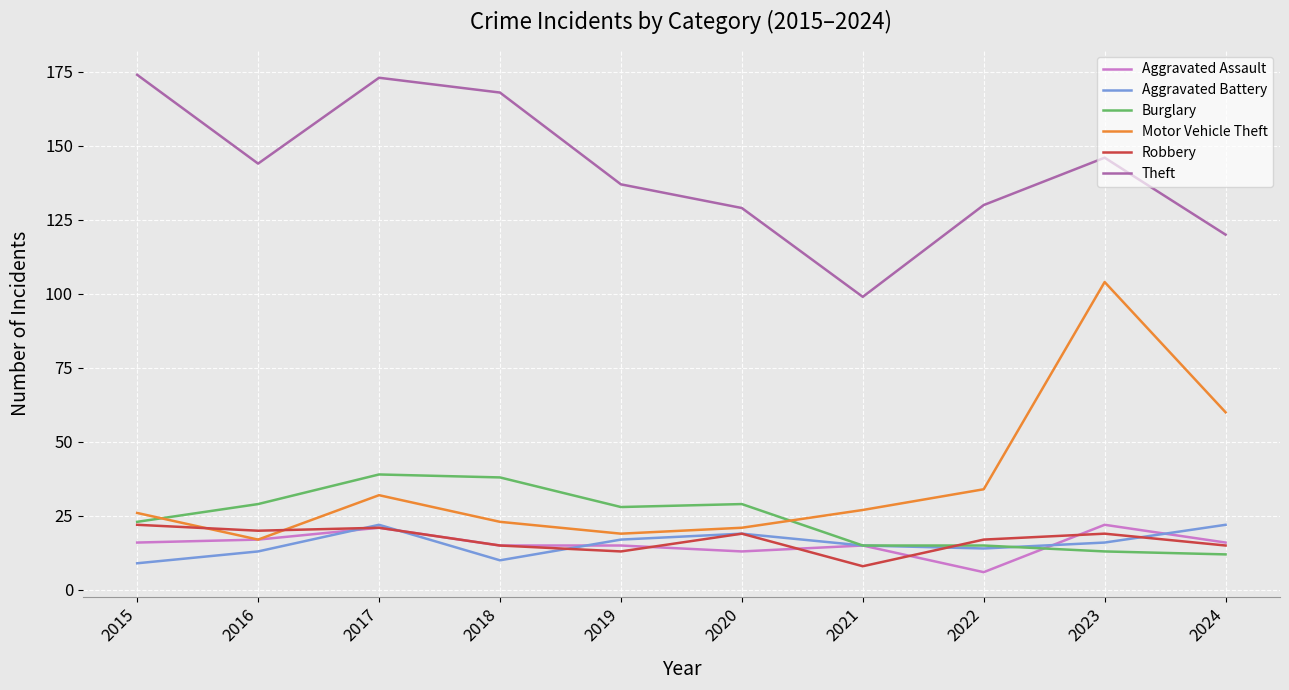

Is the value of Burglary at 2017 greater than the value of Robbery at 2024?

Yes